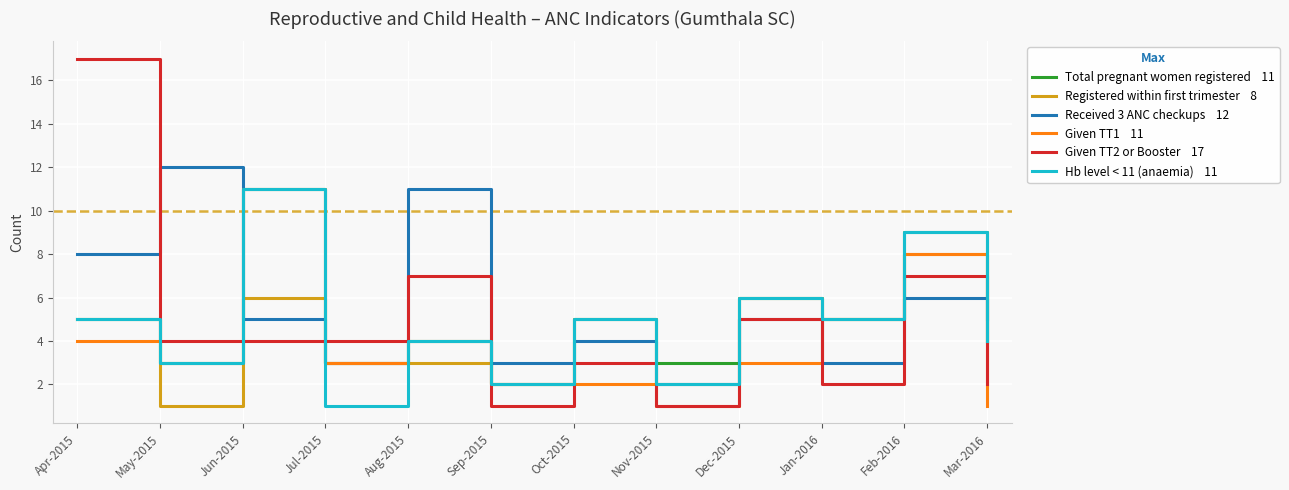

Which category has the highest value across all series?

Apr-2015